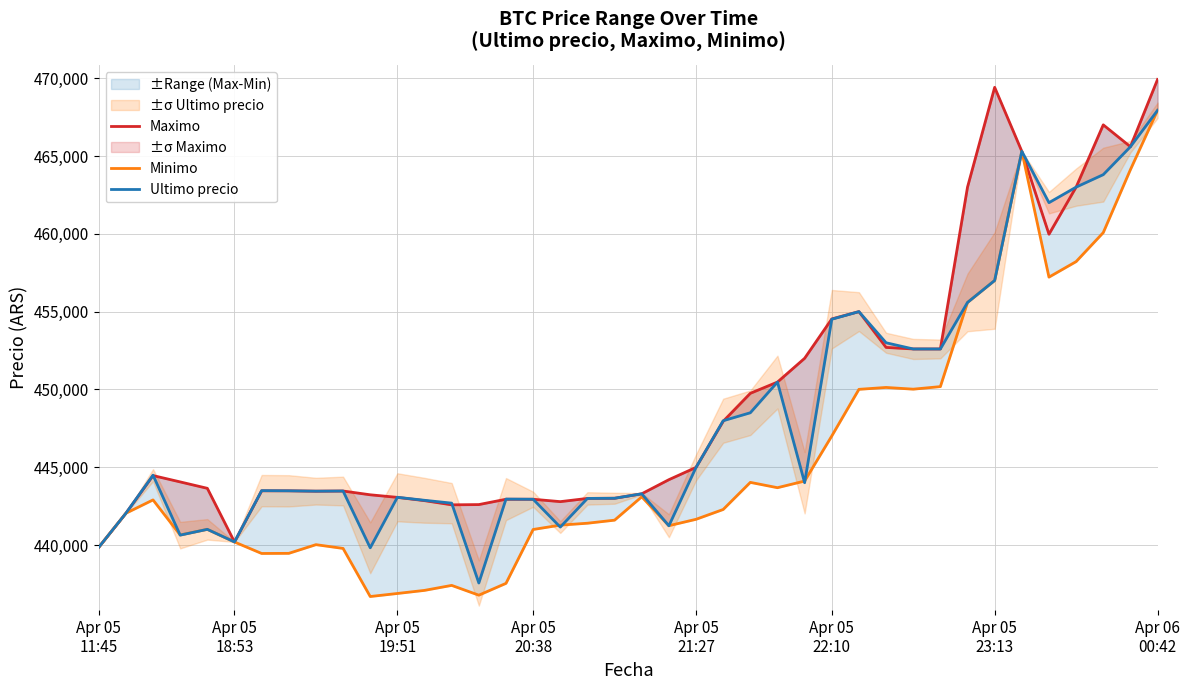

Reading left to right, extract all data points from this chart.

Maximo: 439856	442042	444464	444057	443645	440200	443485	443485	443462	443472	443229	443064	442853	442584	442600	442943	442943	442789	442996	443007	443293	444200	444989	447951	449750	450472	451999	454529	454999	452699	452599	452599	462998	469410	465301	459972	462999	467000	465595	469917
Minimo: 439856	442042	442900	440648	441009	440196	439459	439466	440025	439783	436692	436888	437087	437408	436779	437538	441000	441280	441402	441599	443100	441243	441654	442285	444027	443685	444112	447006	450005	450127	450016	450180	455589	457000	465300	457215	458213	460076	464121	467932
Ultimo precio: 439856	442042	444489	440637	441009	440200	443496	443485	443462	443472	439823	443069	442876	442693	437562	442954	442943	441154	442996	443007	443293	441238	444989	447988	448500	450472	444005	454509	454999	452998	452600	452599	455589	457000	465301	462000	462999	463801	465595	467932